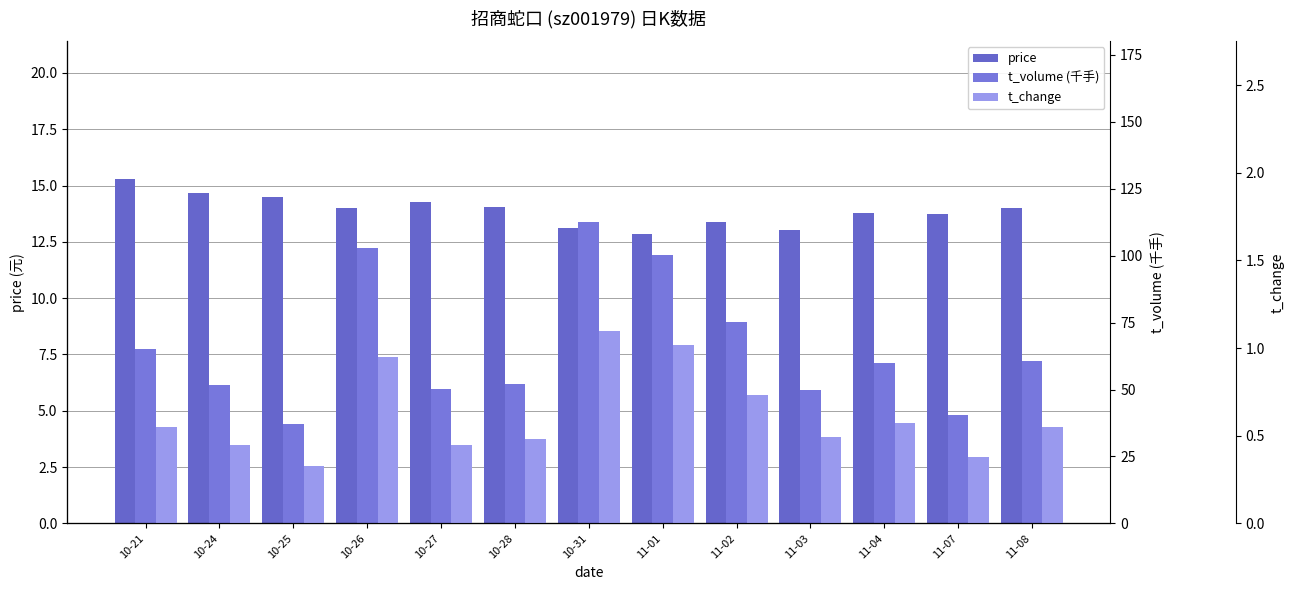

Rank the series by their average value, from highest to lowest.

t_volume (千手), price, t_change